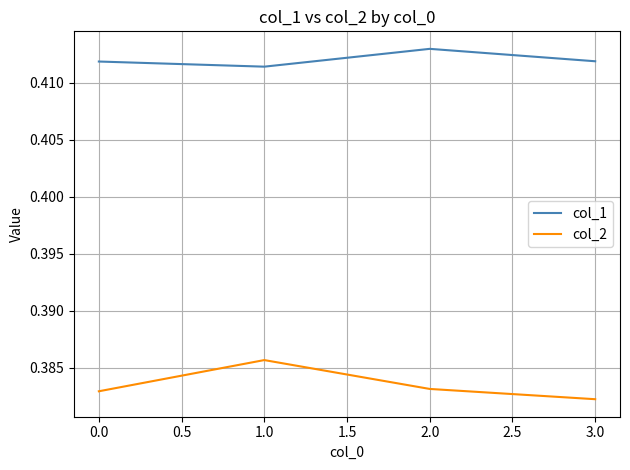

What position from the right is 0.0?

4